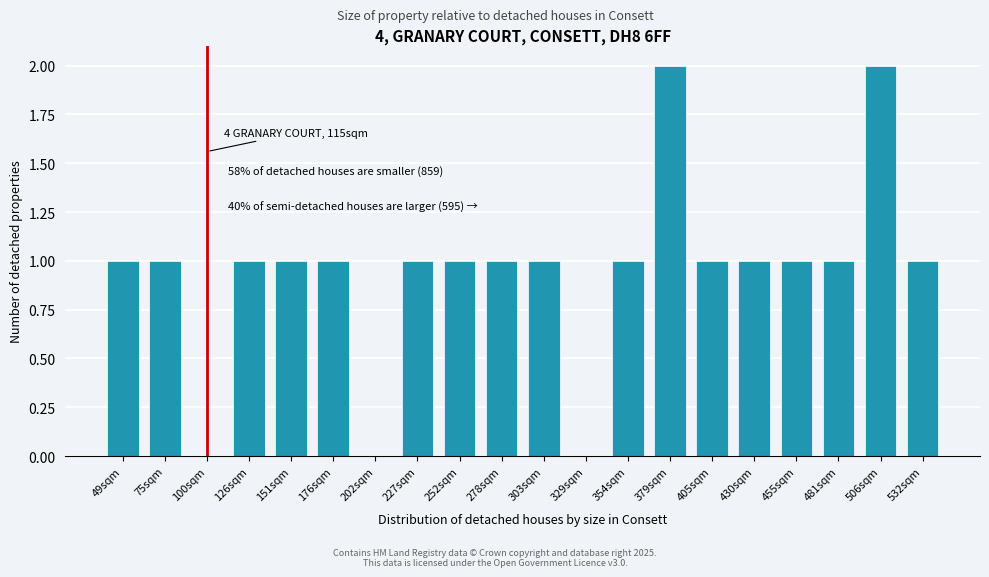

Reading left to right, list all the values displayed in this chart.

49sqm=1	75sqm=1	100sqm=0	126sqm=1	151sqm=1	176sqm=1	202sqm=0	227sqm=1	252sqm=1	278sqm=1	303sqm=1	329sqm=0	354sqm=1	379sqm=2	405sqm=1	430sqm=1	455sqm=1	481sqm=1	506sqm=2	532sqm=1